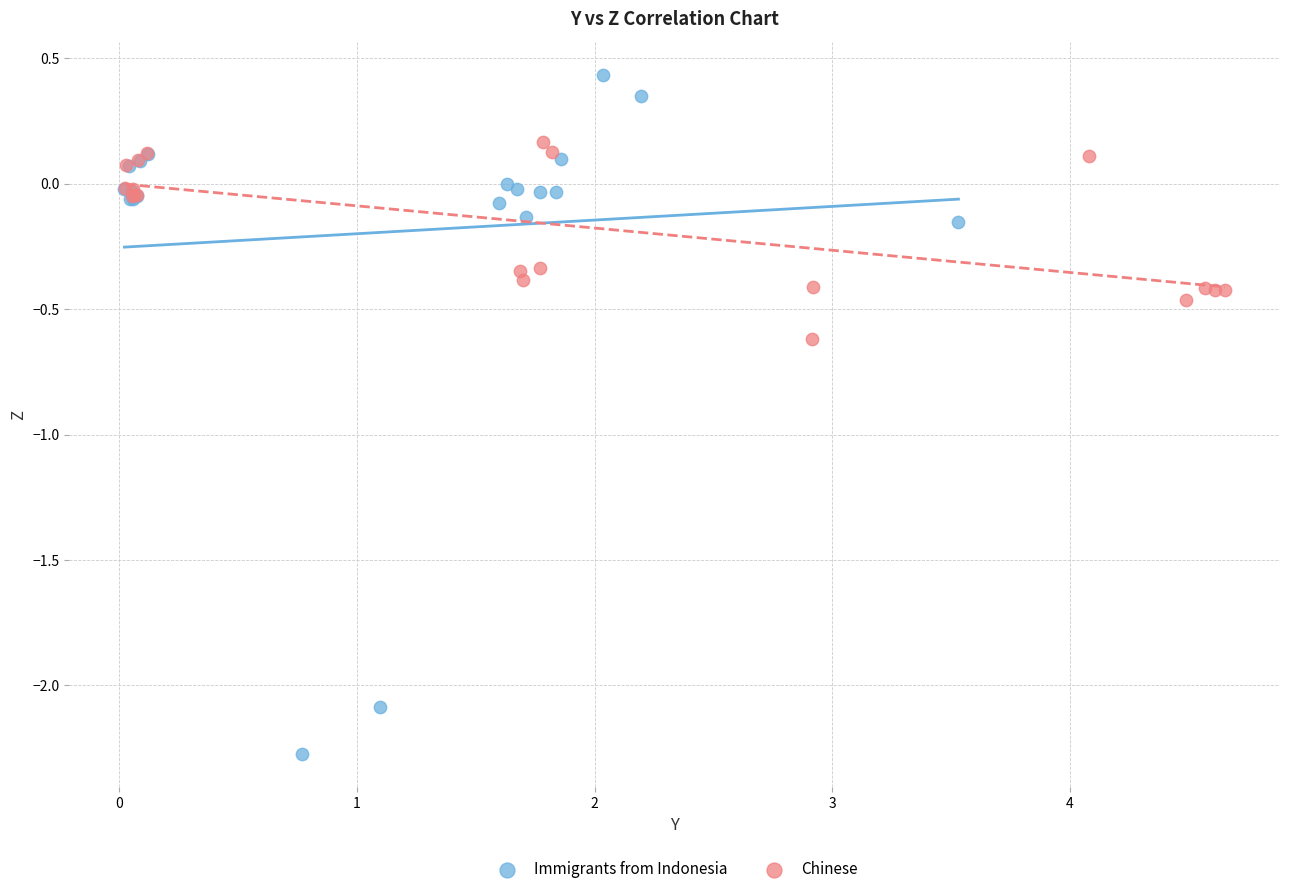

Which series contains the highest Y value?

Immigrants from Indonesia